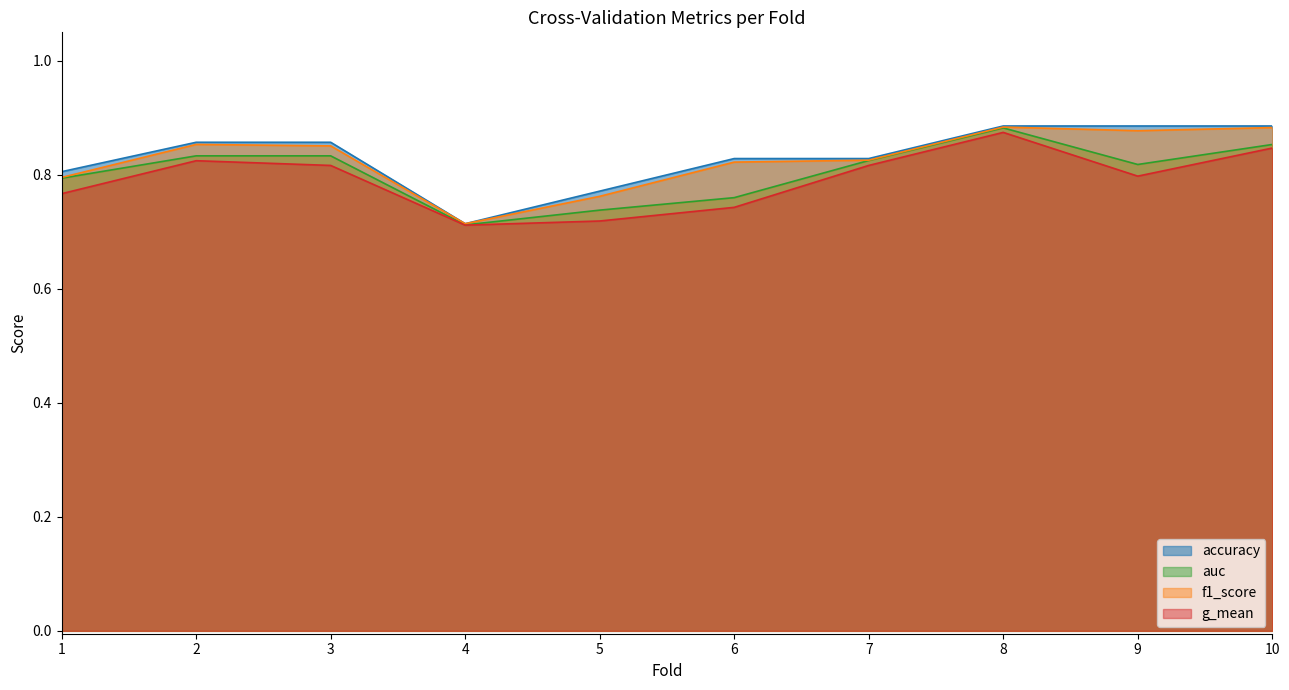

How many interior local peaks does the auc series have?

2